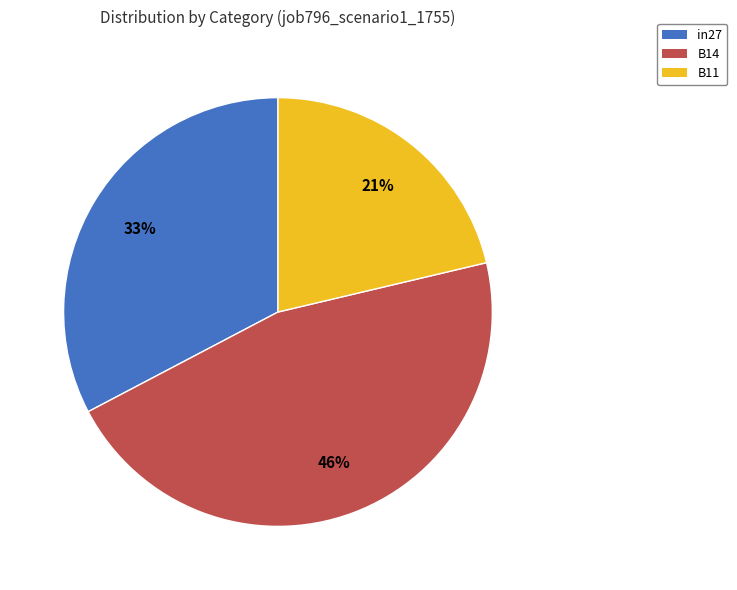

Does any single category account for the majority?

No